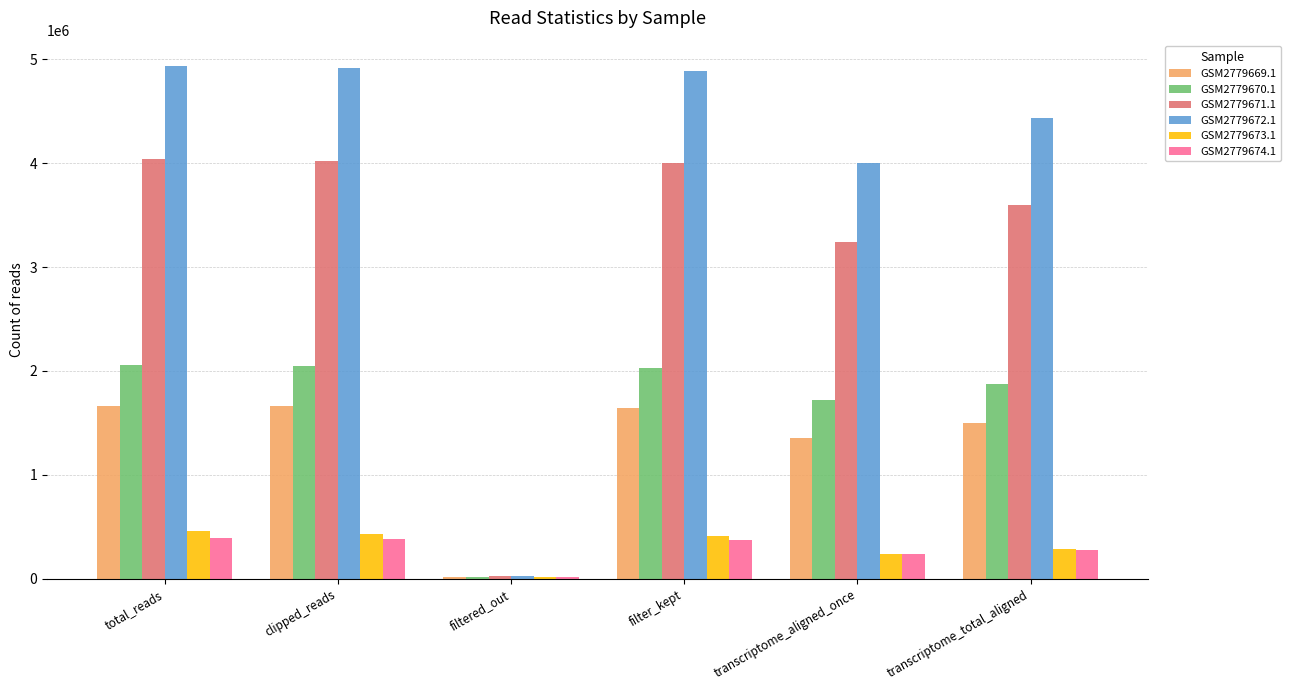

What are all the series names shown in the legend?

GSM2779669.1, GSM2779670.1, GSM2779671.1, GSM2779672.1, GSM2779673.1, GSM2779674.1